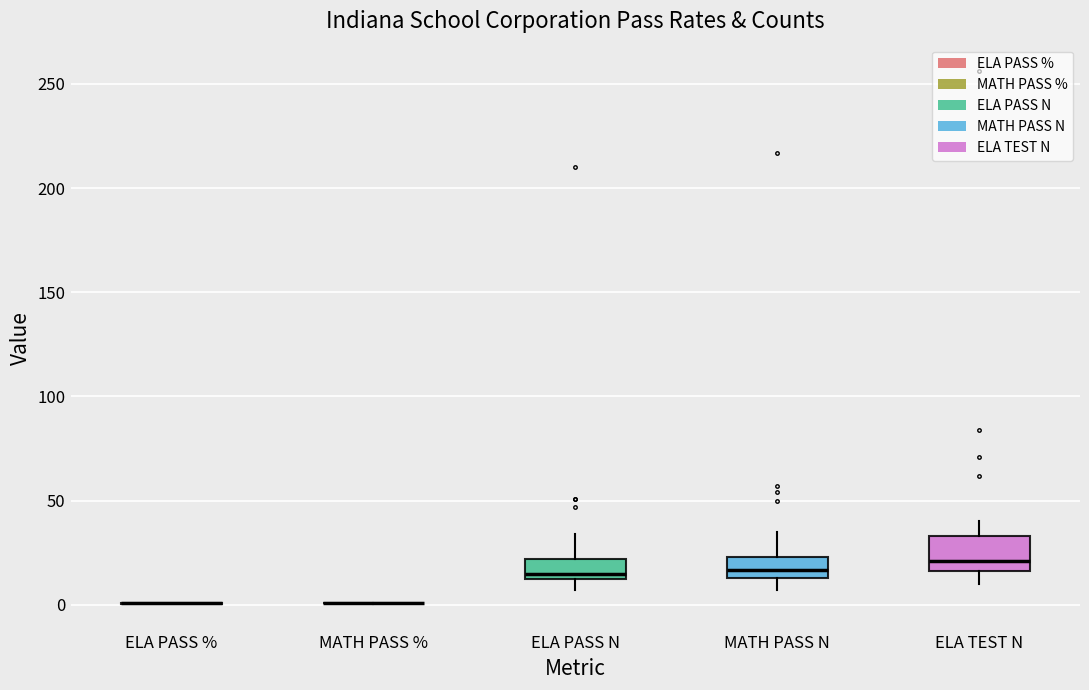

Comparing the boxes themselves (not the whiskers), which one is the tallest?

ELA TEST N